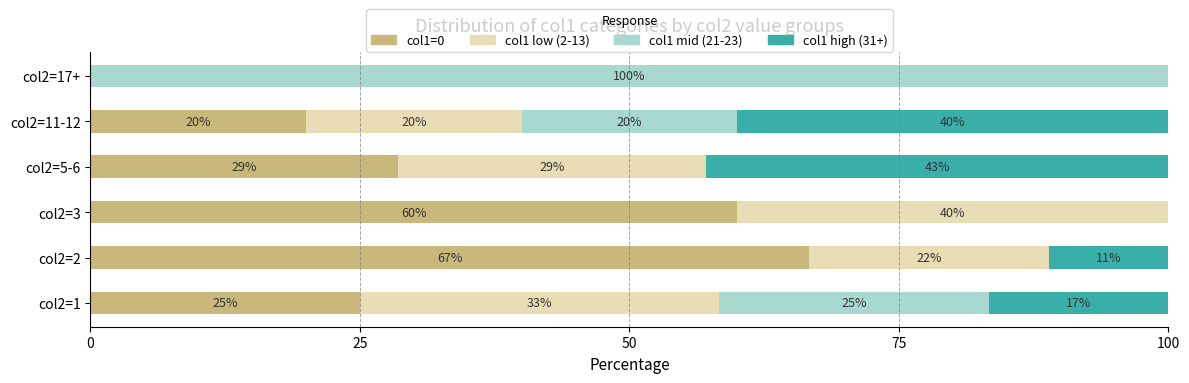

What is the total value across all series at col2=2?

100.0